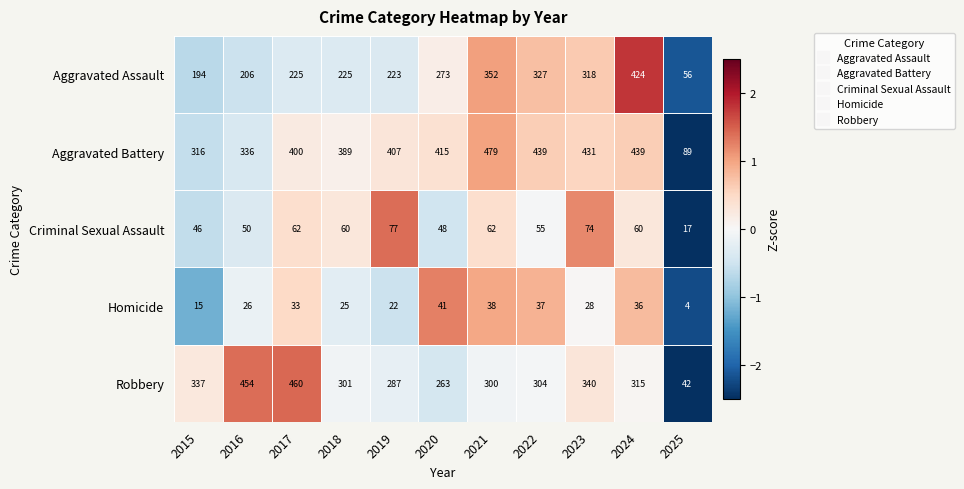

List the series in order of their peak value, lowest first.

Homicide, Criminal Sexual Assault, Aggravated Assault, Robbery, Aggravated Battery